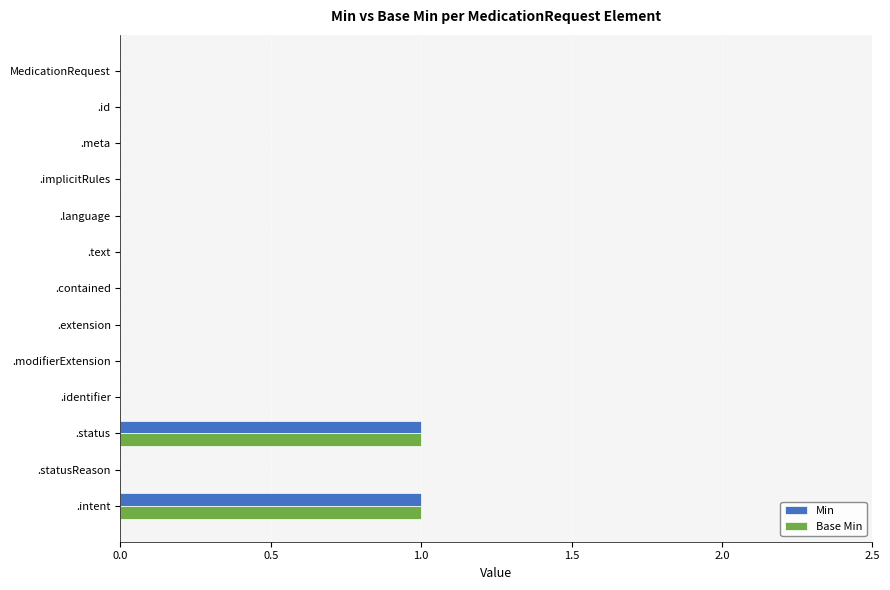

What is the maximum value shown in the chart?

1